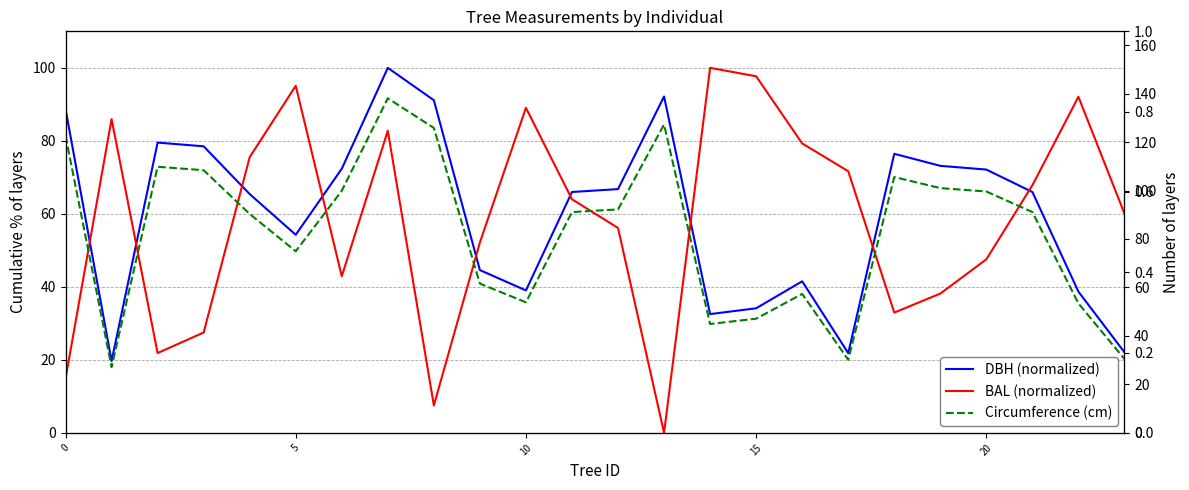

Rank the series at 12 from highest to lowest value.

Circumference (cm), DBH (normalized), BAL (normalized)